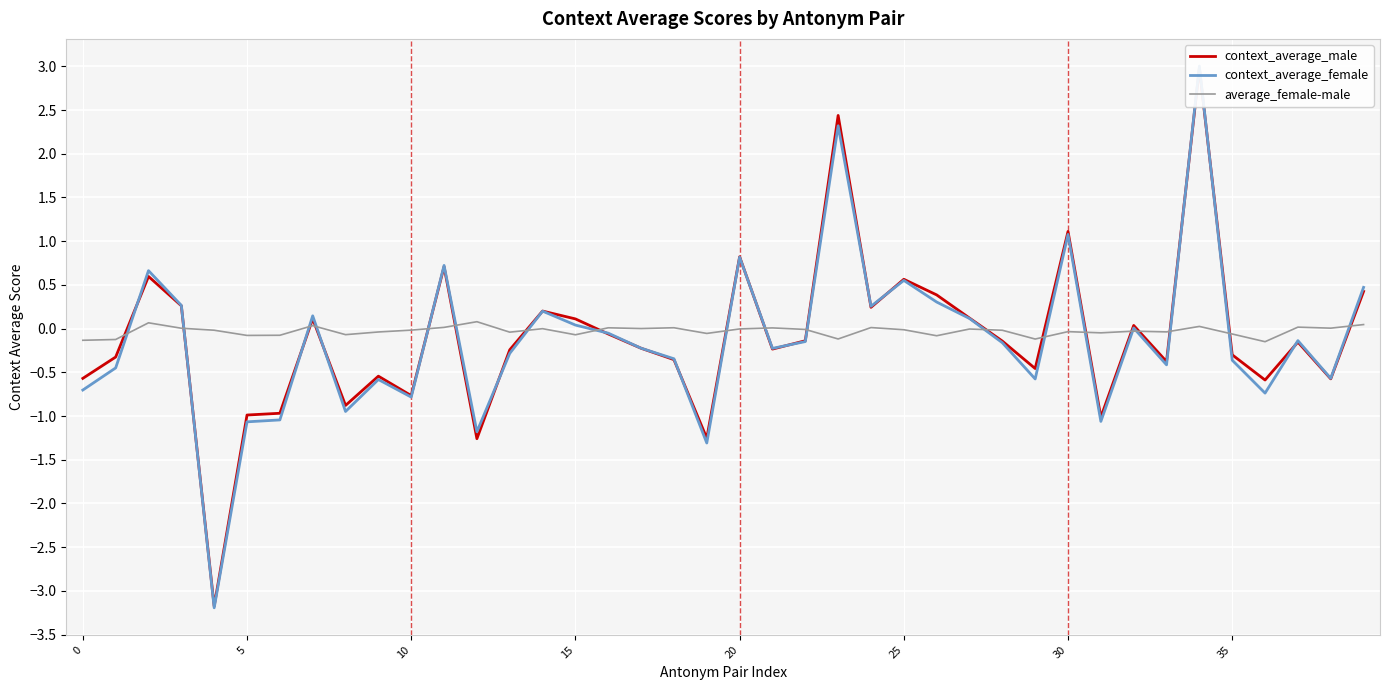

Is this an area chart (filled region under the line)?

No